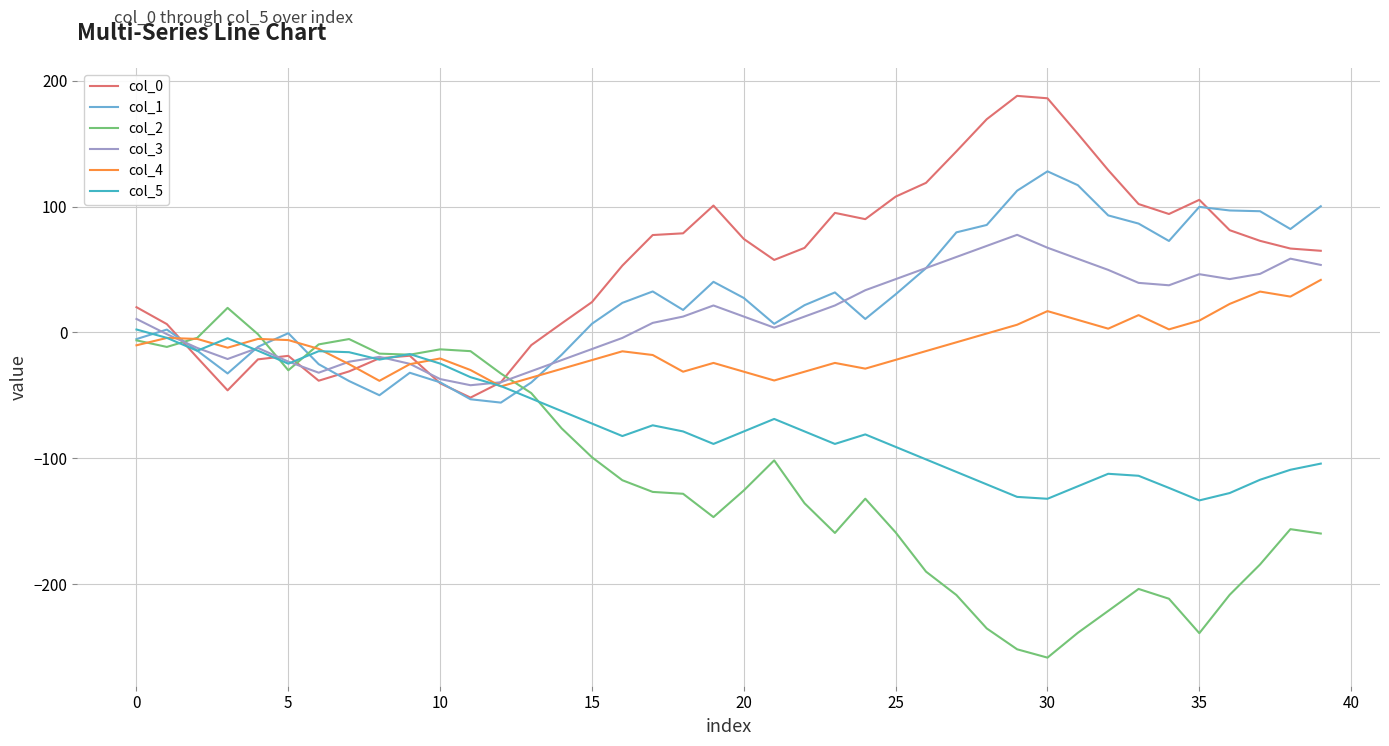

How many interior local valleys does the col_5 series have?

8